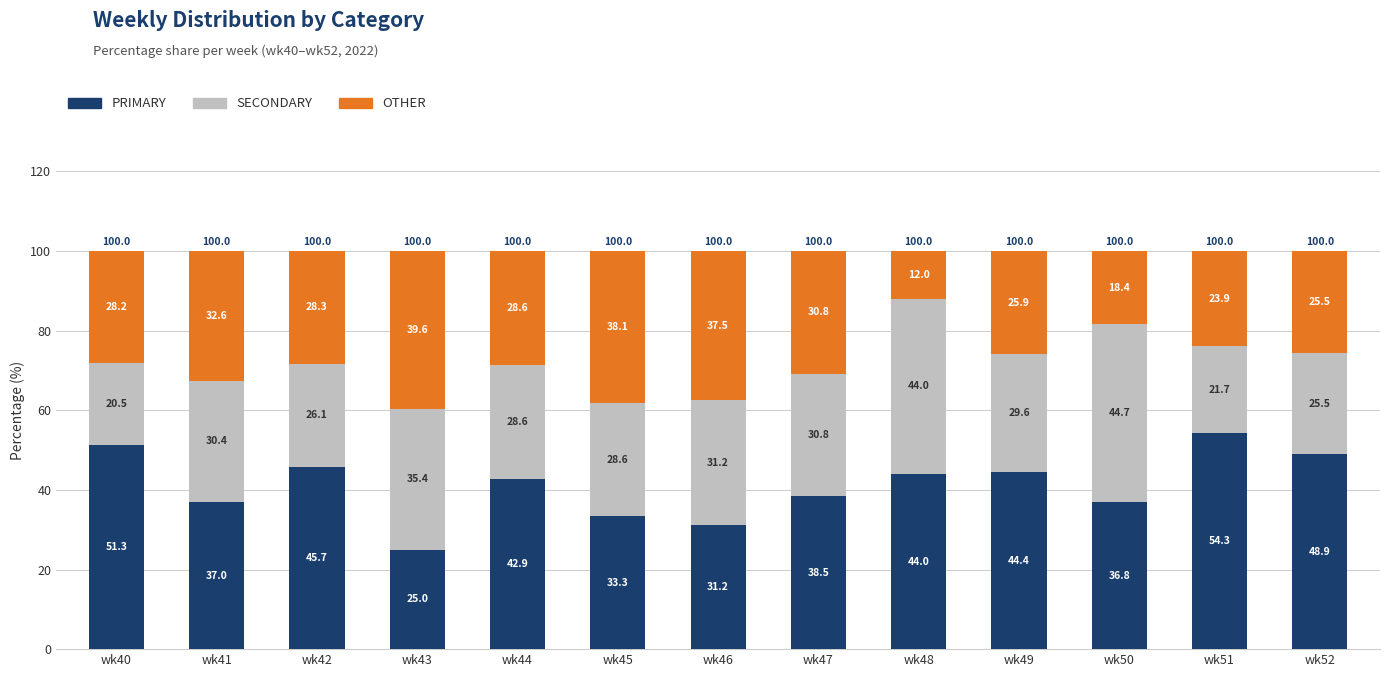

The PRIMARY series shows 42.9 at wk44. True or false?

True